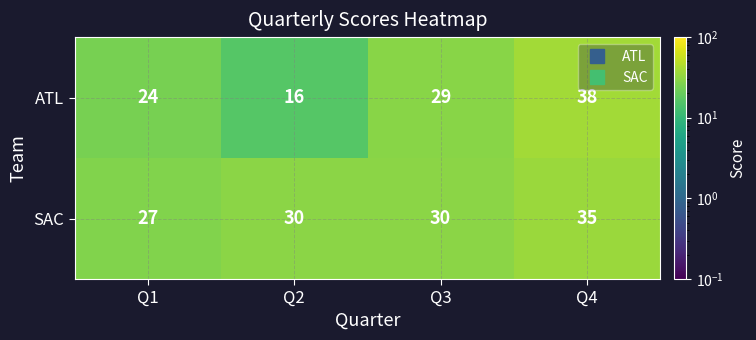

Read the ATL value at Q2.

16